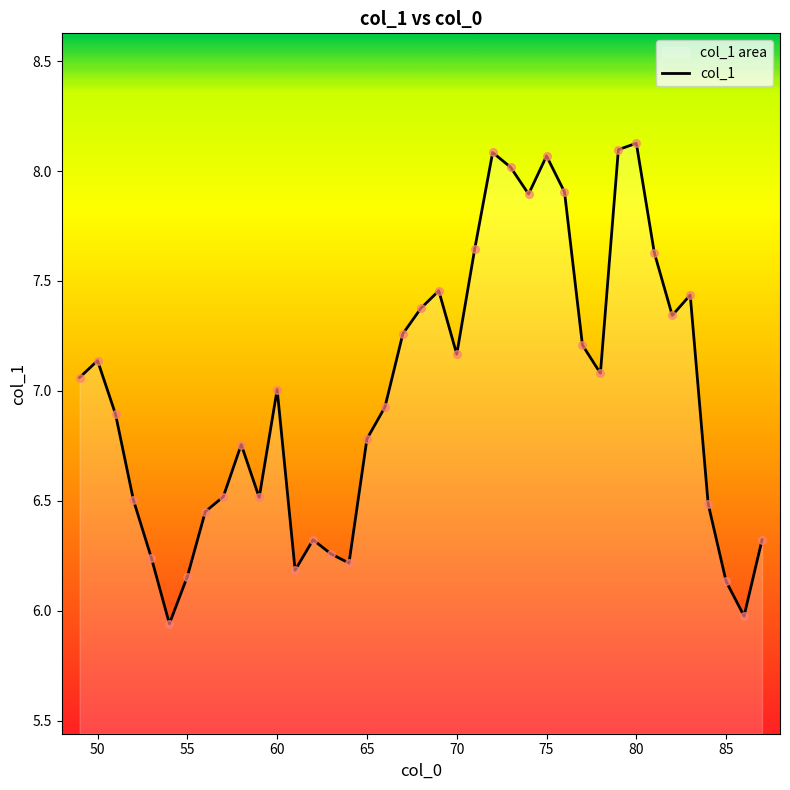

What is the difference between the maximum and minimum values?

2.2